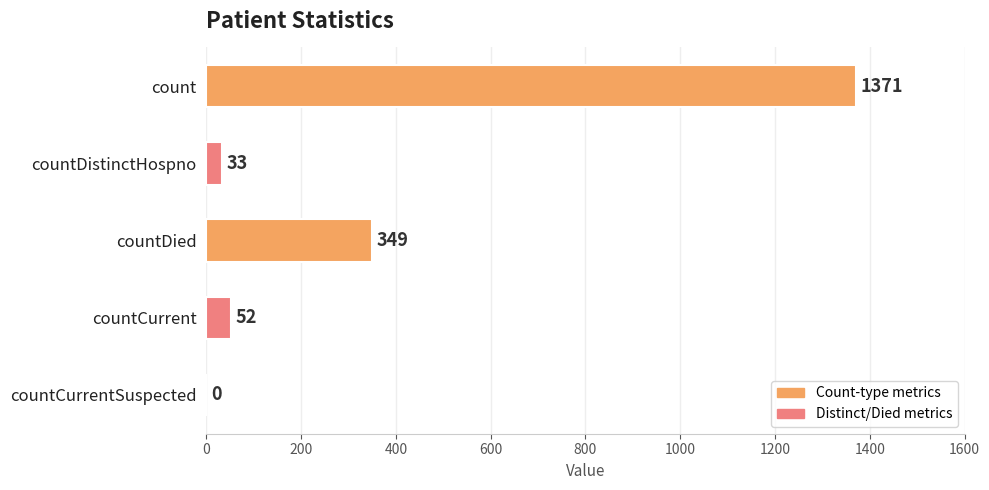

At which label is the value closest to 685?

countDied